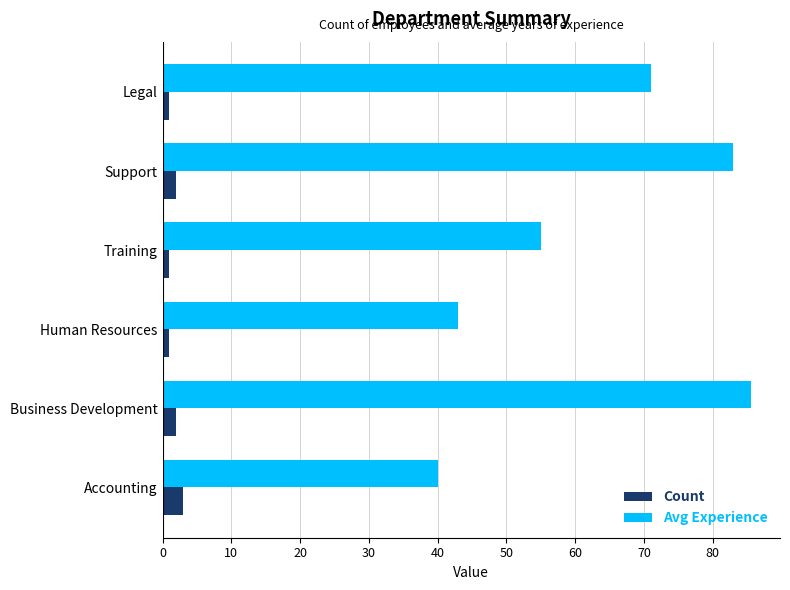

Rank the series by their maximum value, from lowest to highest.

Count, Avg Experience